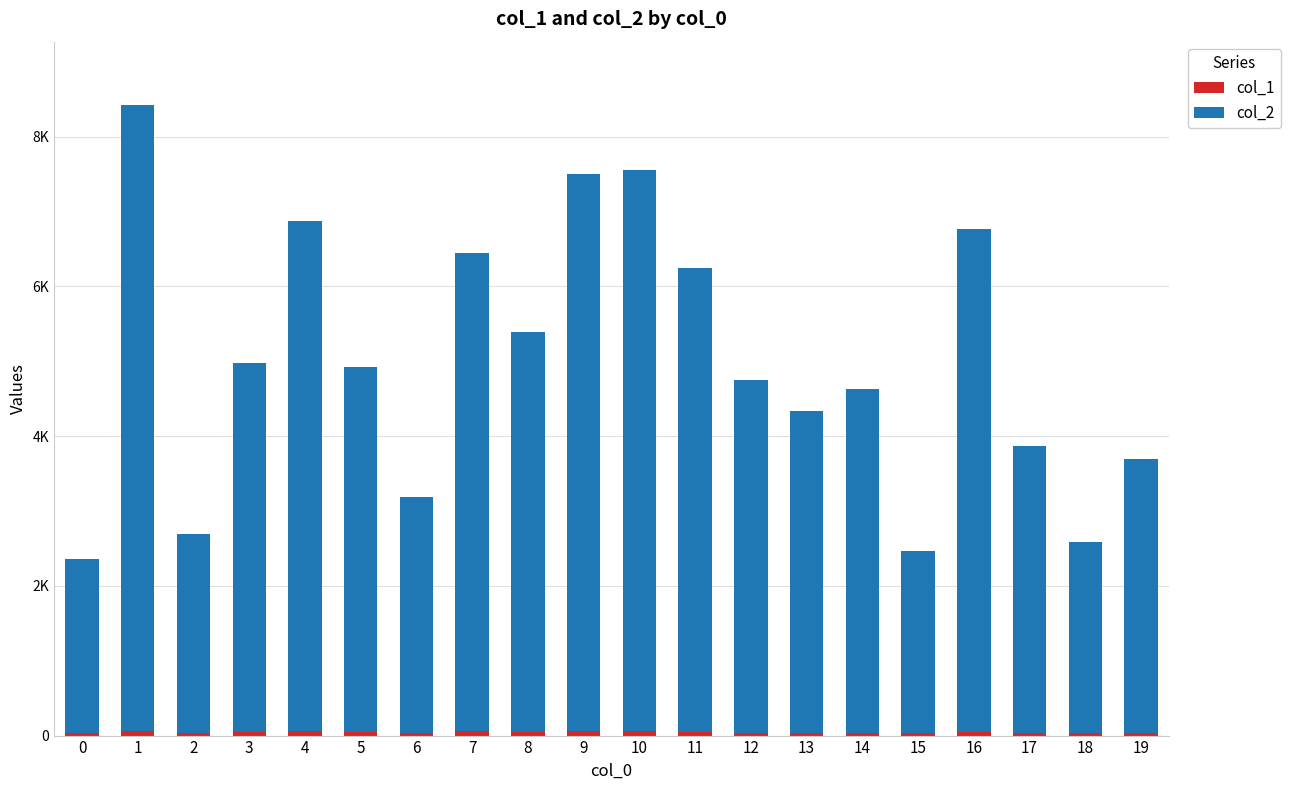

Read the col_2 value at 8, to the nearest 50.

5350